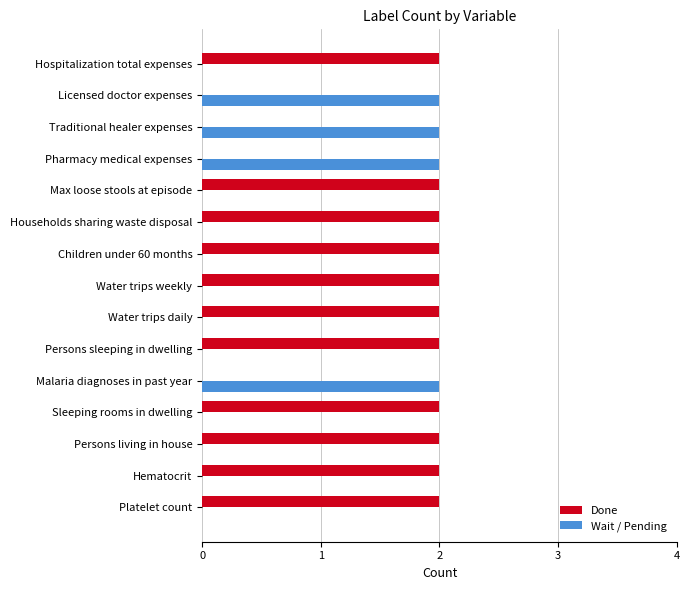

True or false: Done has a value of 1 at Water trips weekly.

False